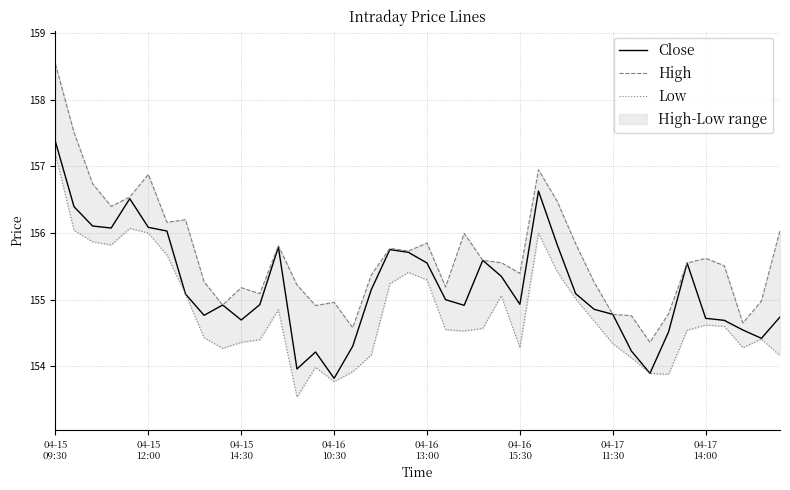

What is the total value across all series at 23?

465.8